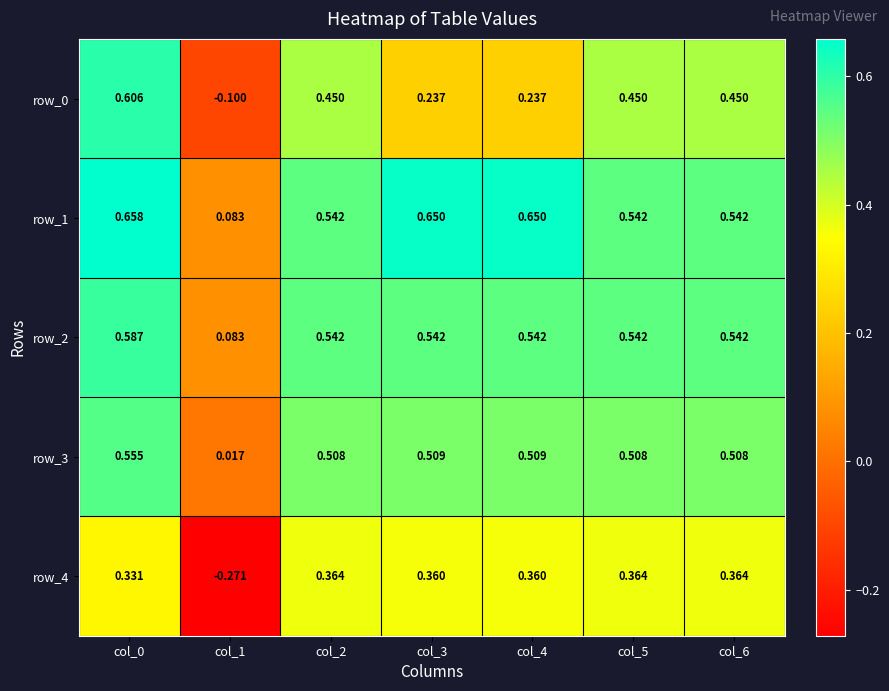

Is the value of row_3 at col_3 greater than the value of row_2 at col_3?

No